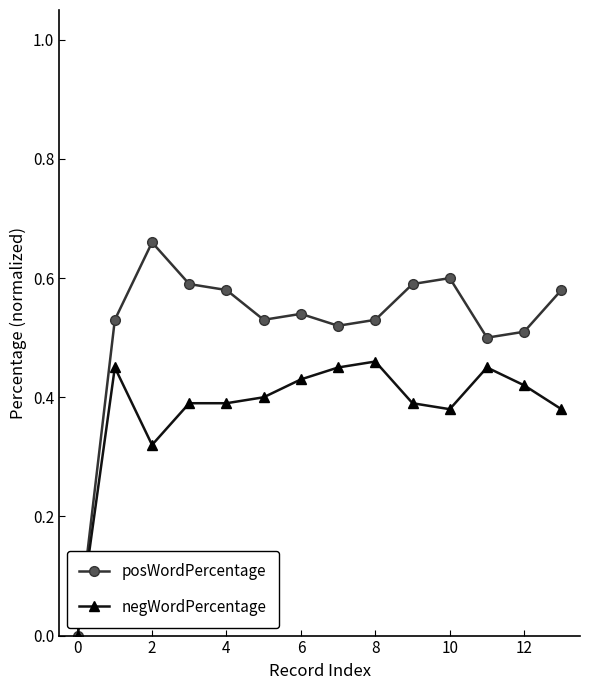

True or false: posWordPercentage has more than 0 points higher than both neighbors.

True